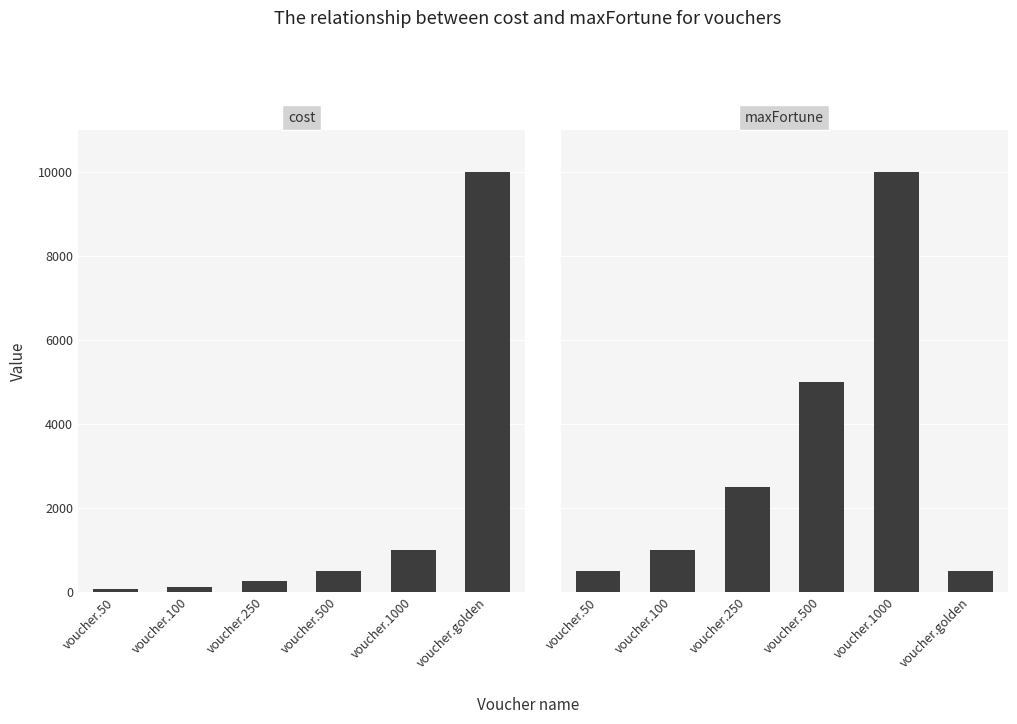

Reading right to left, extract all data points from this chart.

cost: 10000	1000	500	250	100	50
maxFortune: 50	1000	500	250	100	50